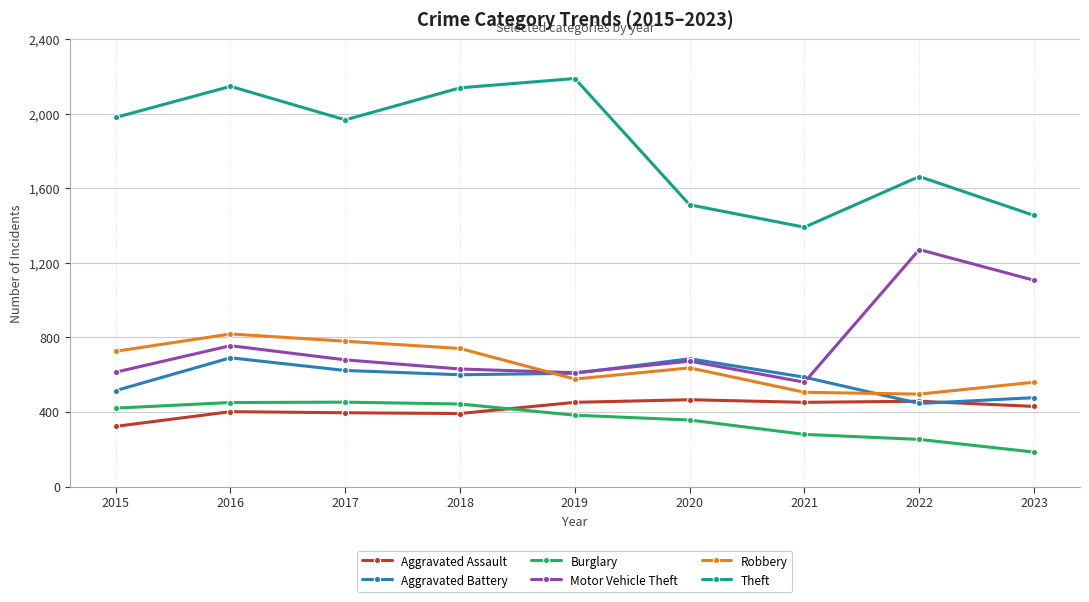

Rank the series at 2015 from lowest to highest value.

Aggravated Assault, Burglary, Aggravated Battery, Motor Vehicle Theft, Robbery, Theft